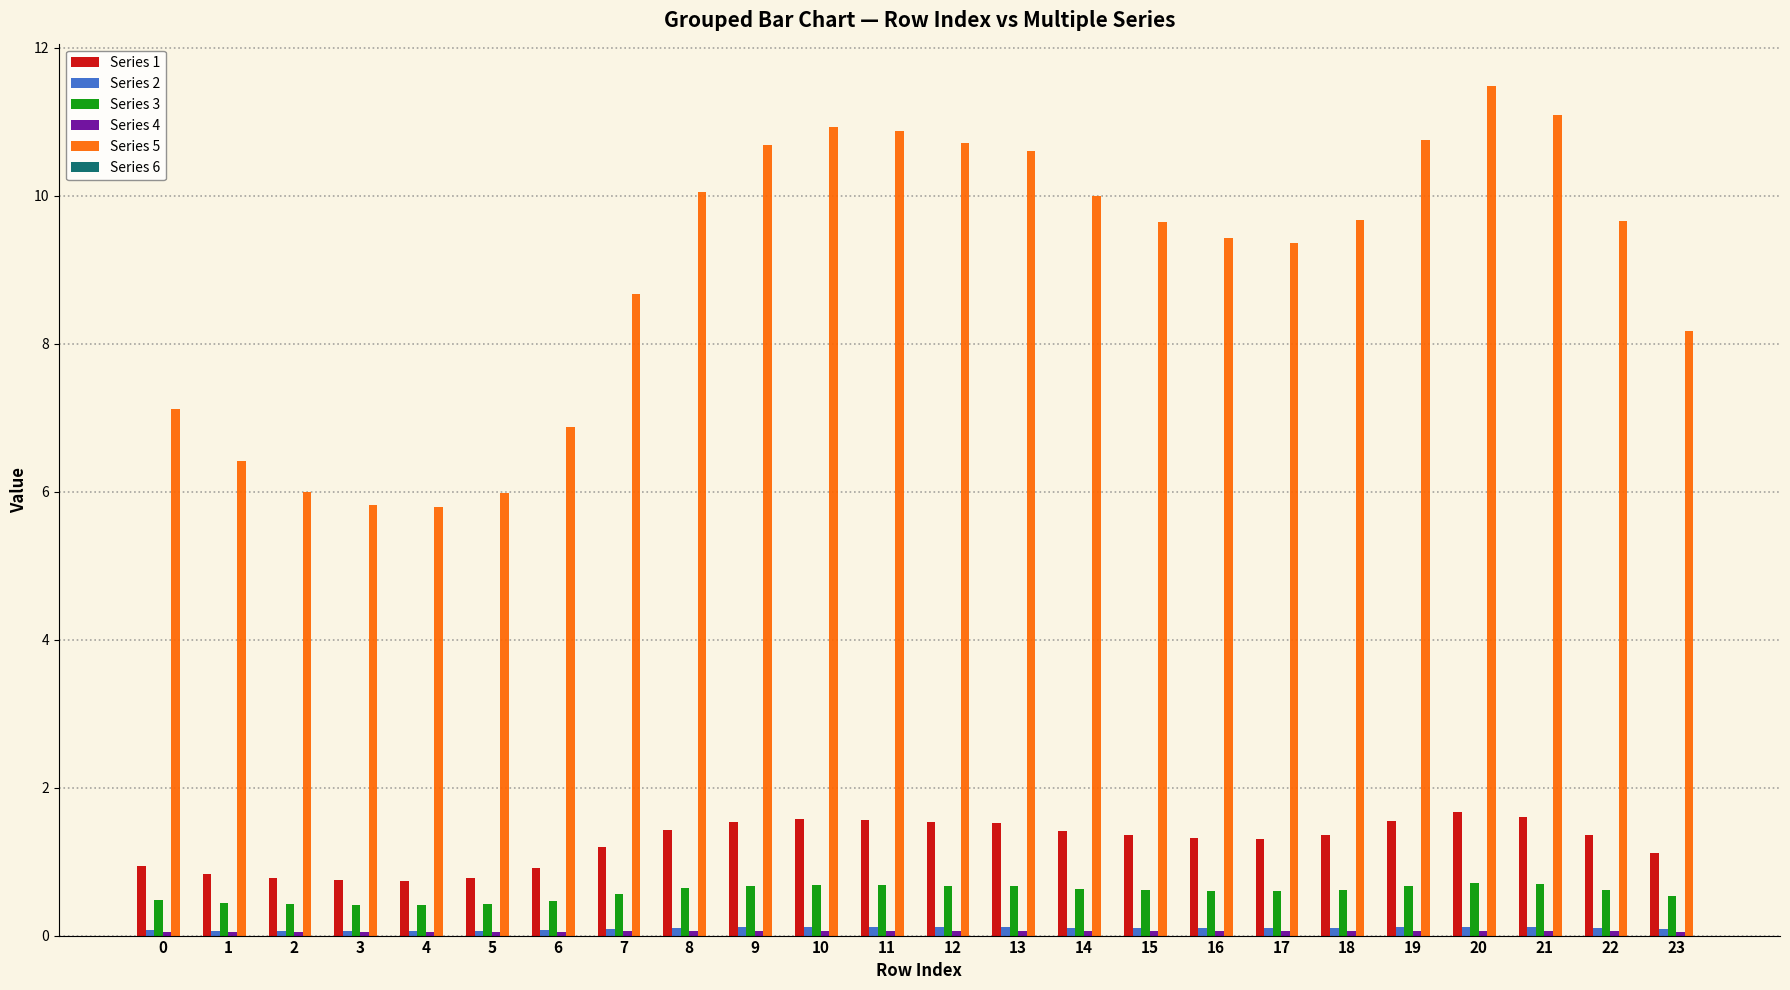

What is the average value of the Series 1 series?

1.3